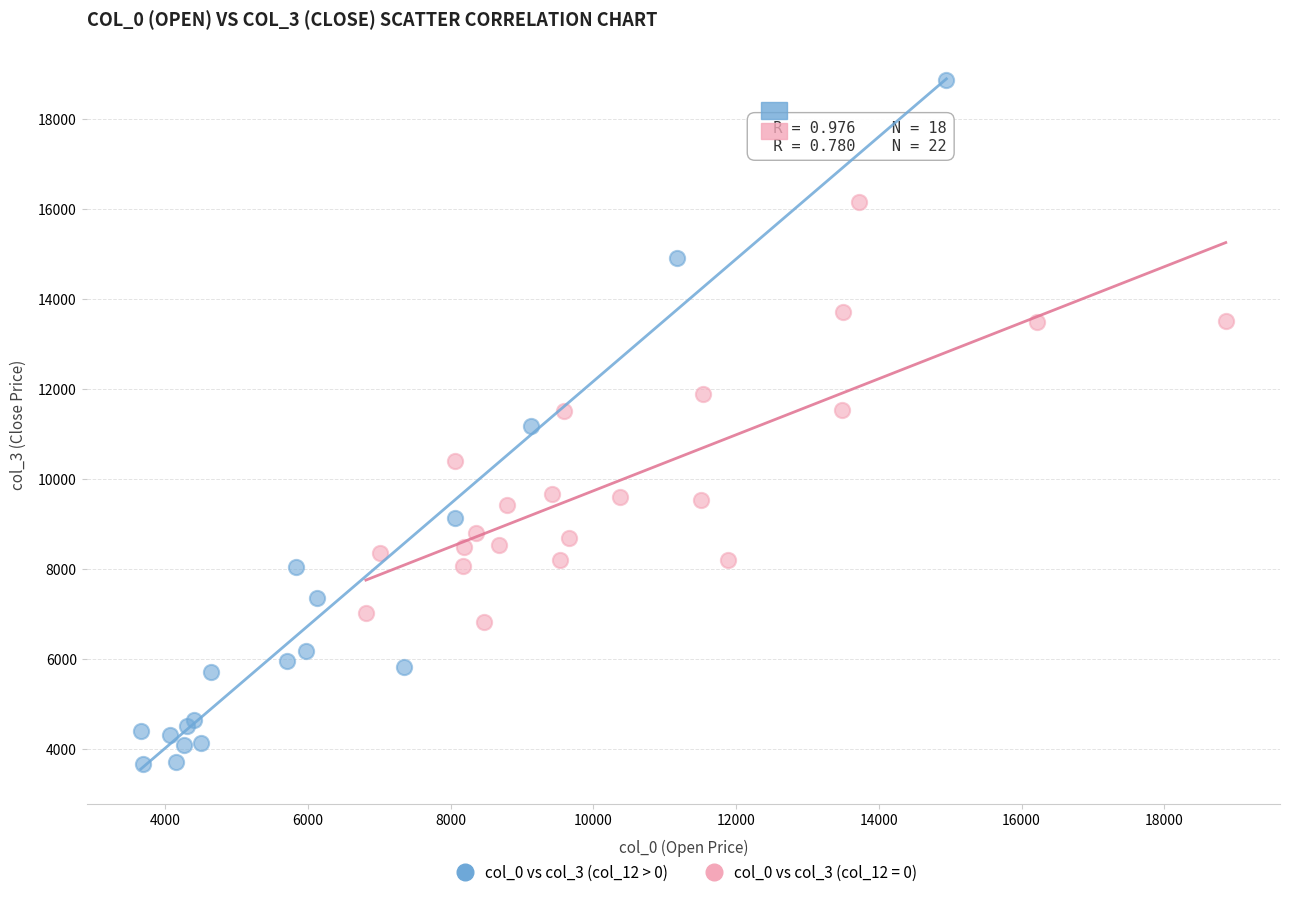

Which series reaches the maximum Y coordinate?

col_0 vs col_3 (col_12 > 0)